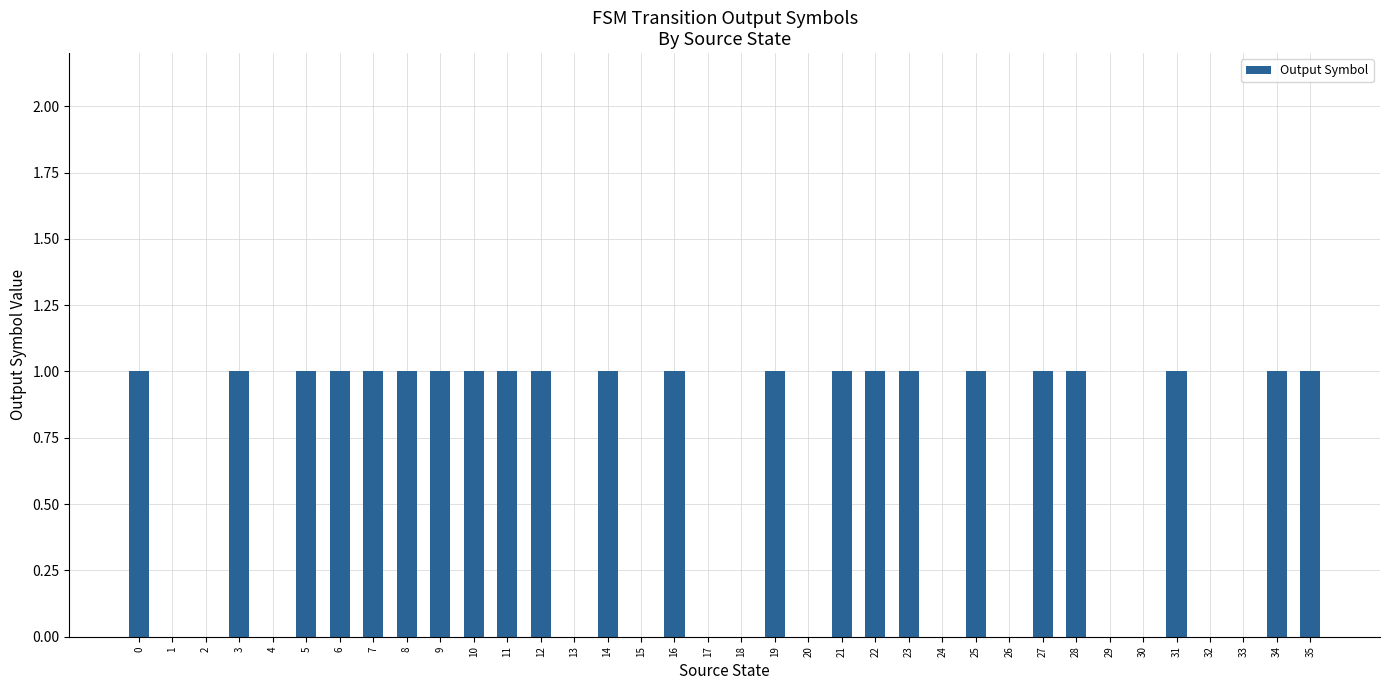

What is the ratio of the value at 21 to the value at 34?

1.0